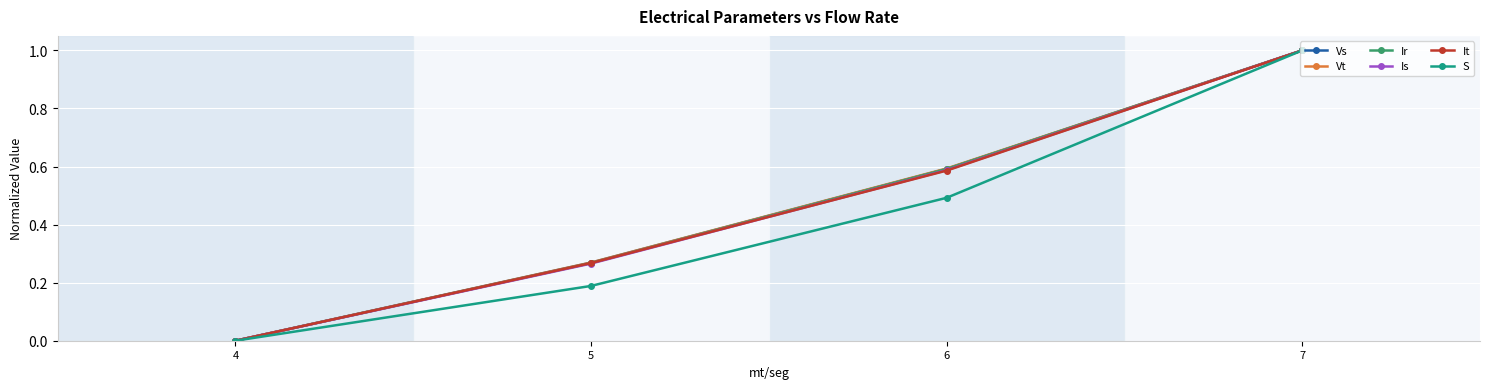

What is the average value of the Vt series?

0.5